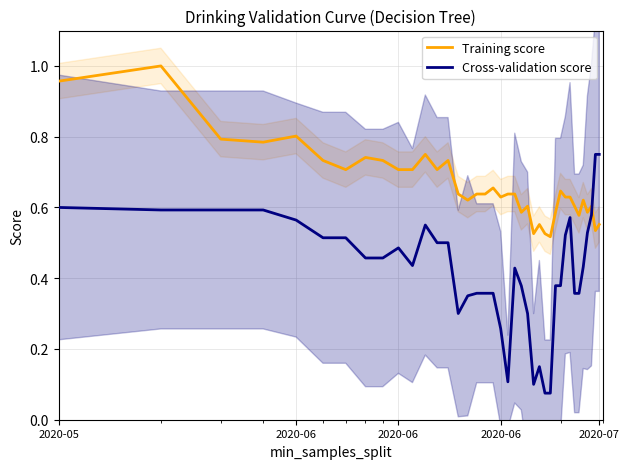

Where do Cross-validation score and Training score first cross each other?

37 and 38